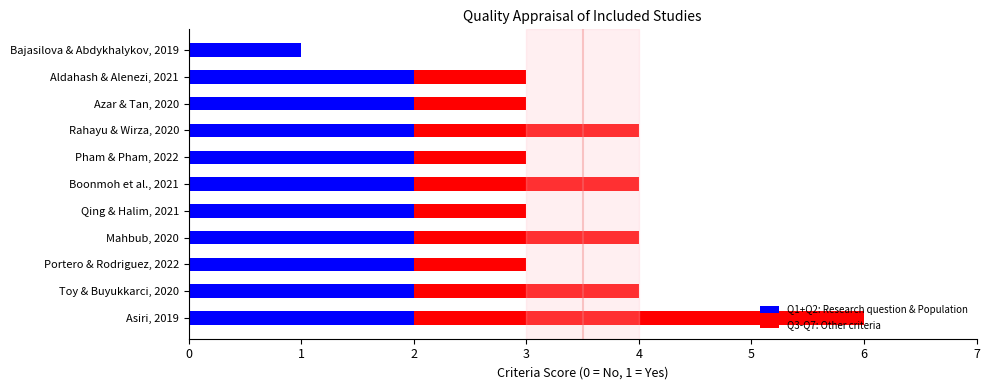

At which category is the sum across all series the highest?

Asiri, 2019